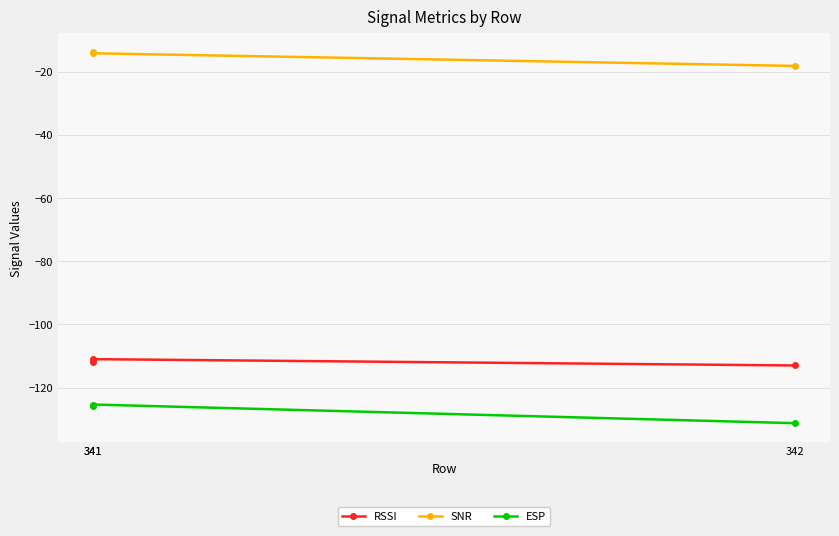

The value of SNR at 342 is -31.8. True or false?

False